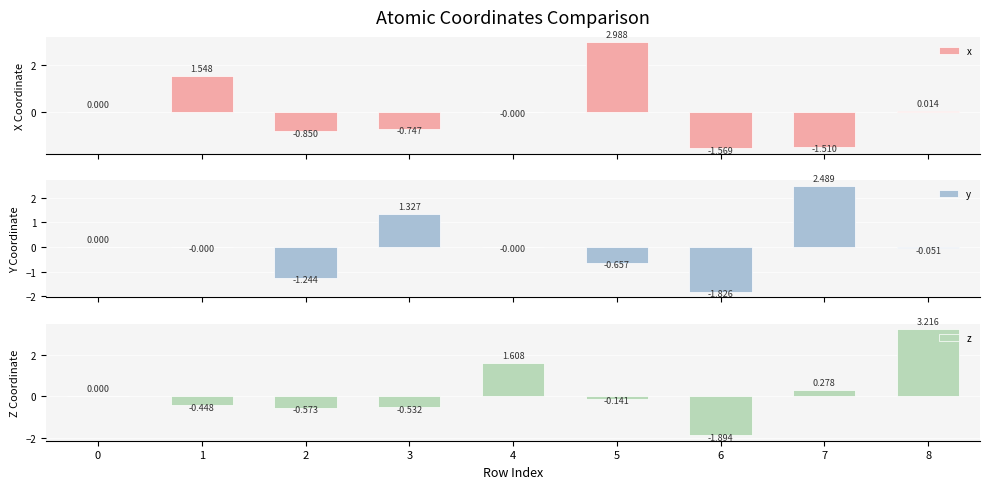

The value of x at 3 is -0.7. True or false?

True